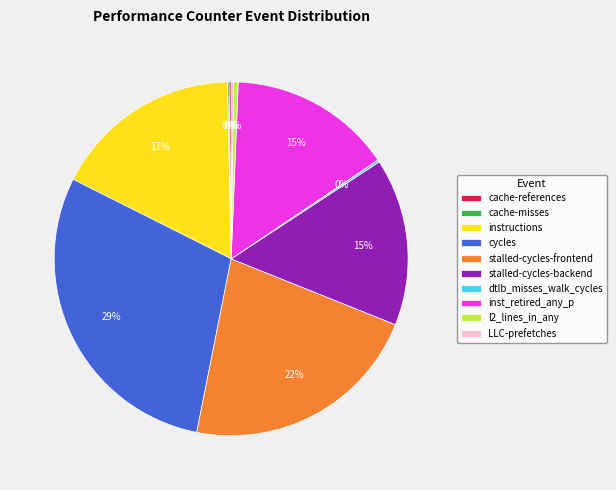

Between inst_retired_any_p and instructions, which is larger?

instructions